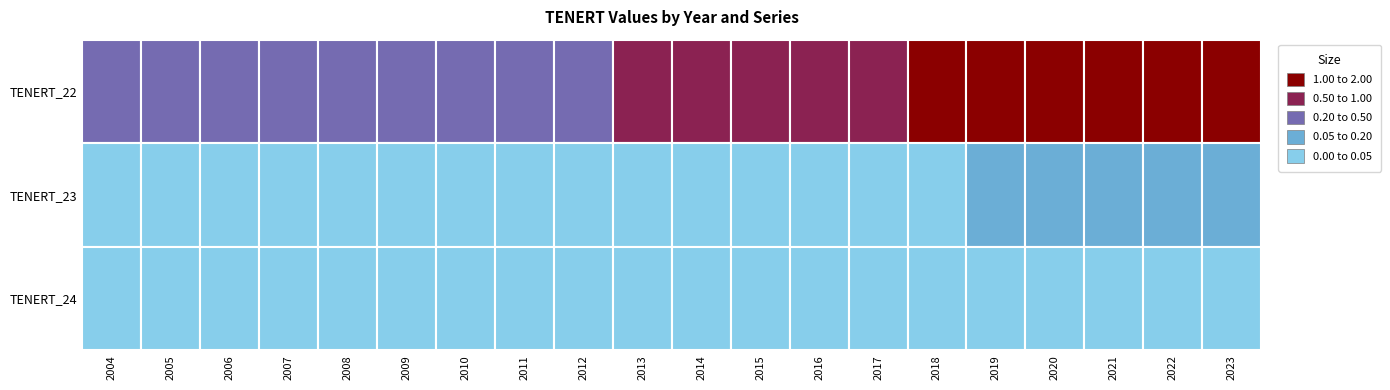

Rank the series at 2023 from lowest to highest value.

TENERT_24, TENERT_23, TENERT_22